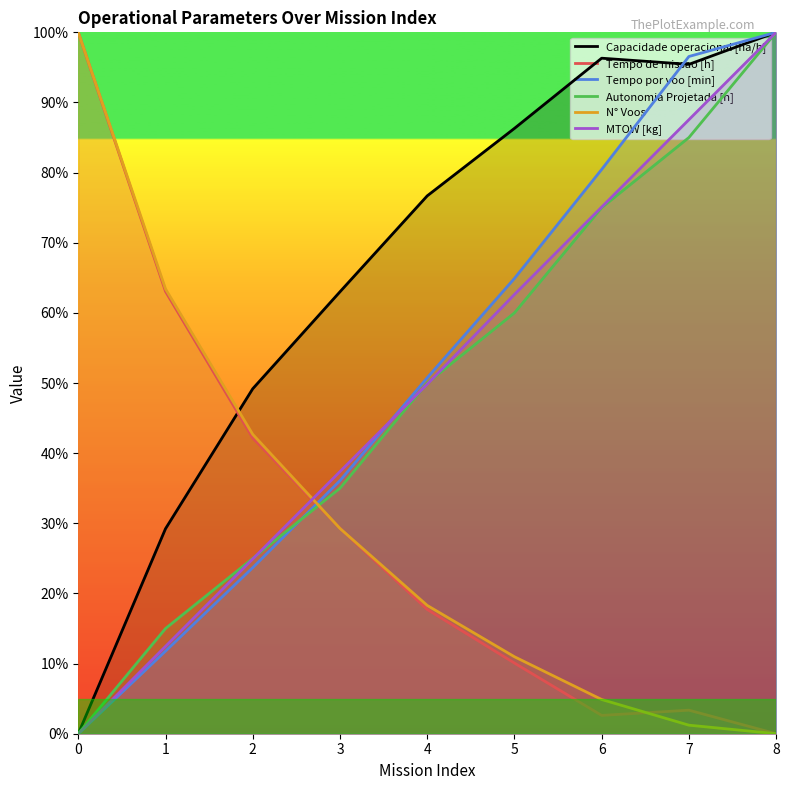

What is the maximum value for MTOW [kg]?

100.0